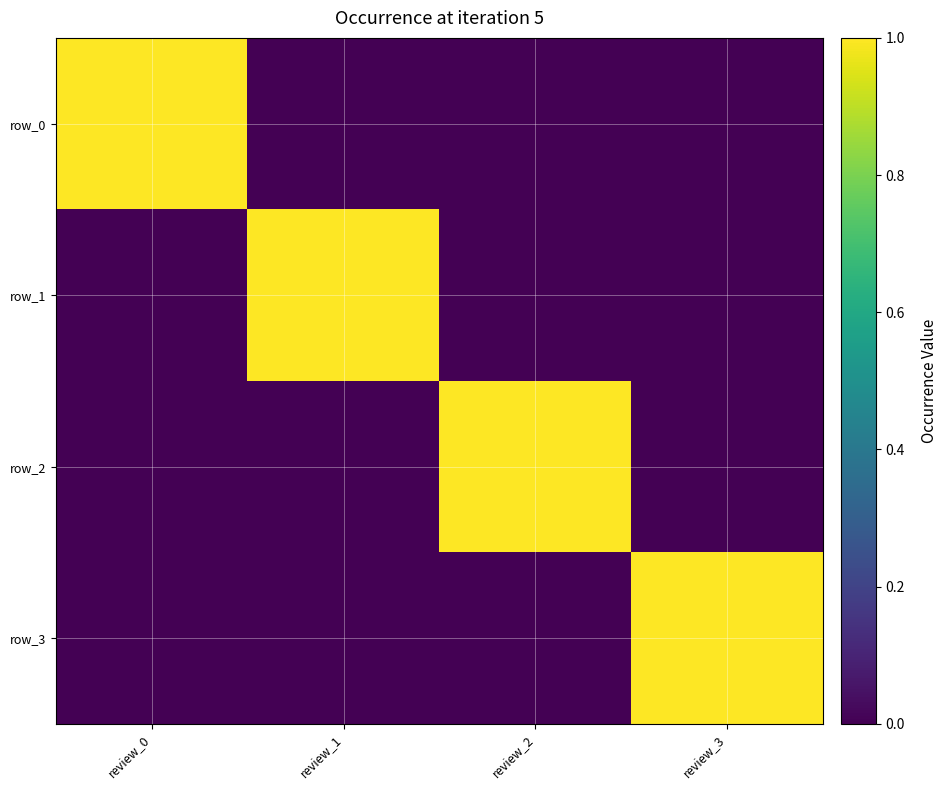

The row_2 series shows 1 at review_2. True or false?

True